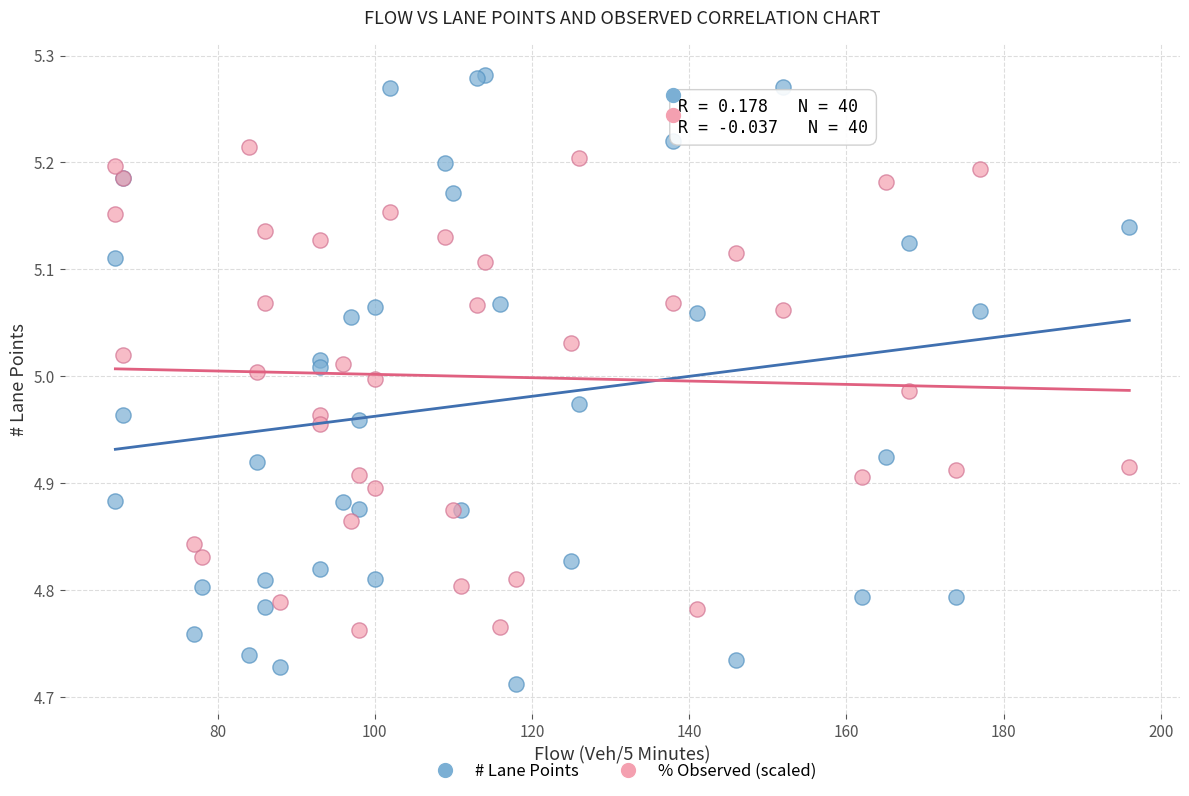

What is the X range (max minus min) for the scatter plot?

129.0